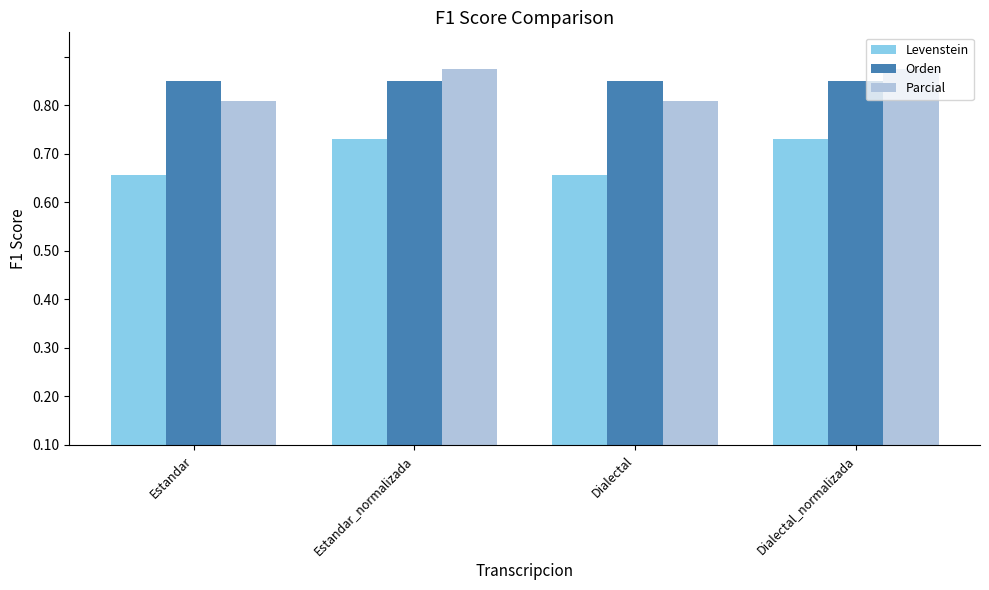

Does the chart contain any negative values?

No